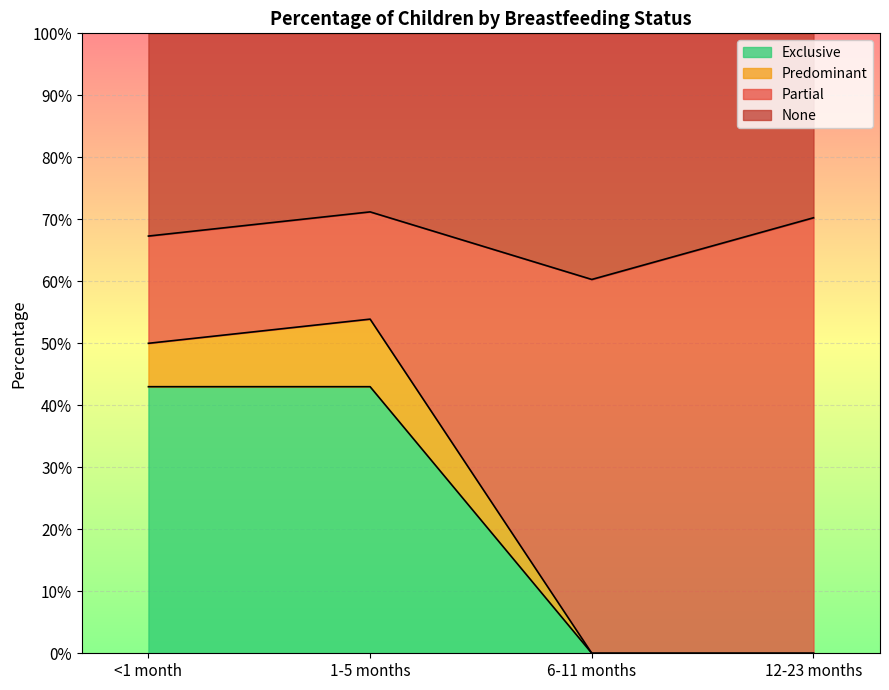

How many lines are shown in the chart?

3